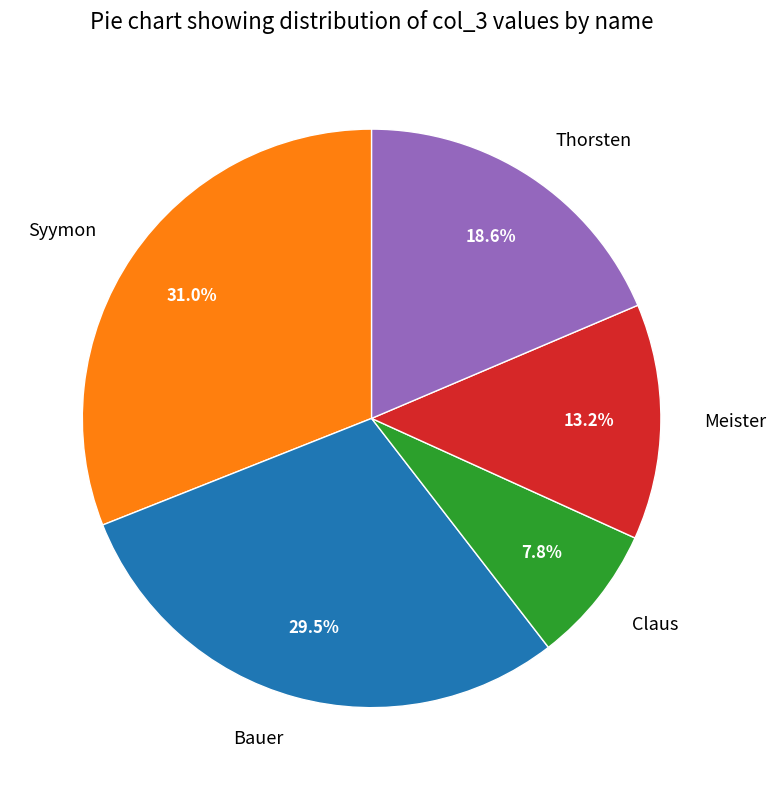

To the nearest percent, what is the average slice percentage?

20%